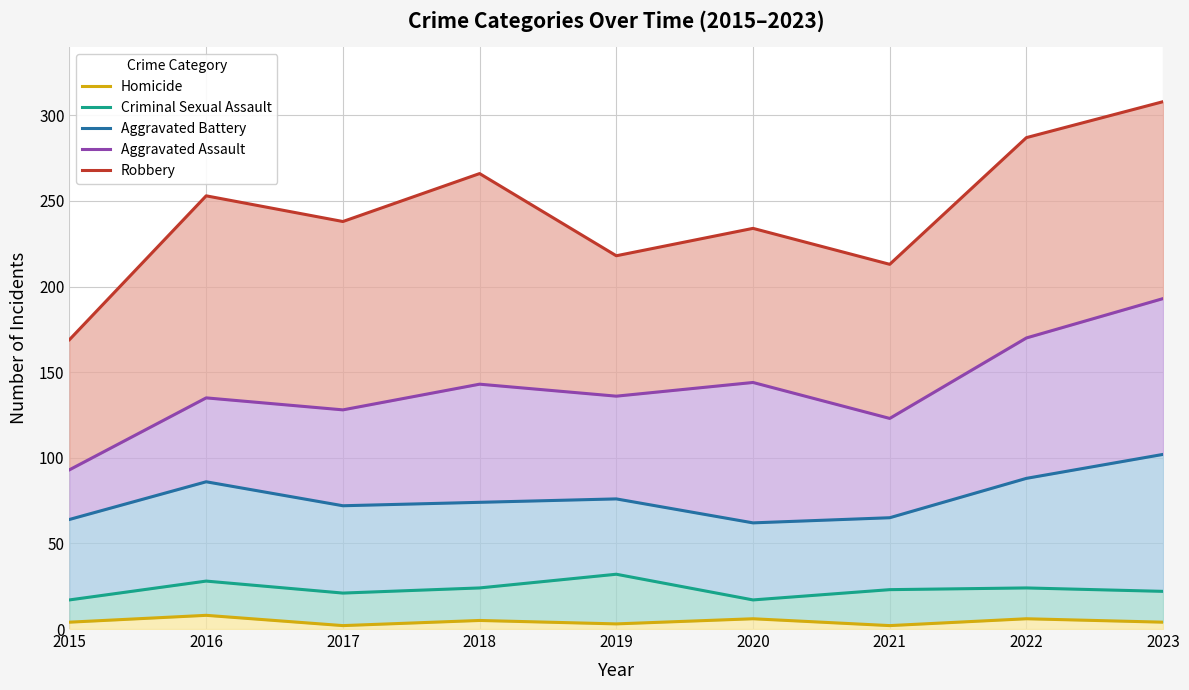

True or false: Criminal Sexual Assault and Aggravated Battery cross at least once.

False